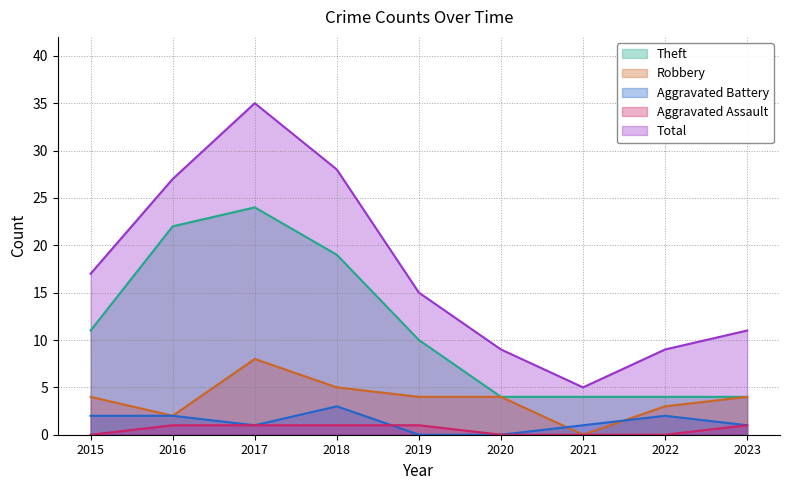

At which label does Aggravated Battery first exceed 1?

2015